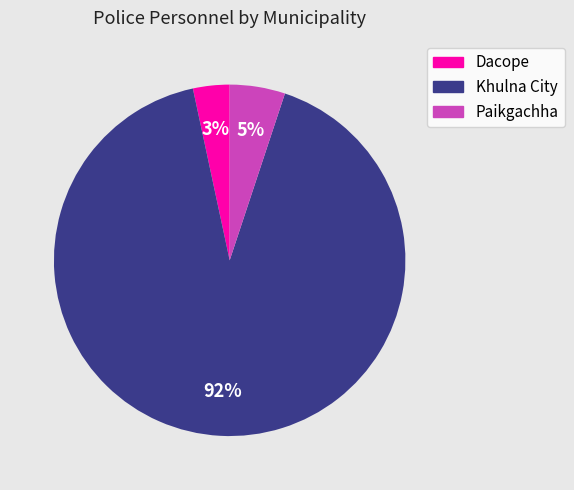

The Khulna City slice represents 99% of the pie. True or false?

False